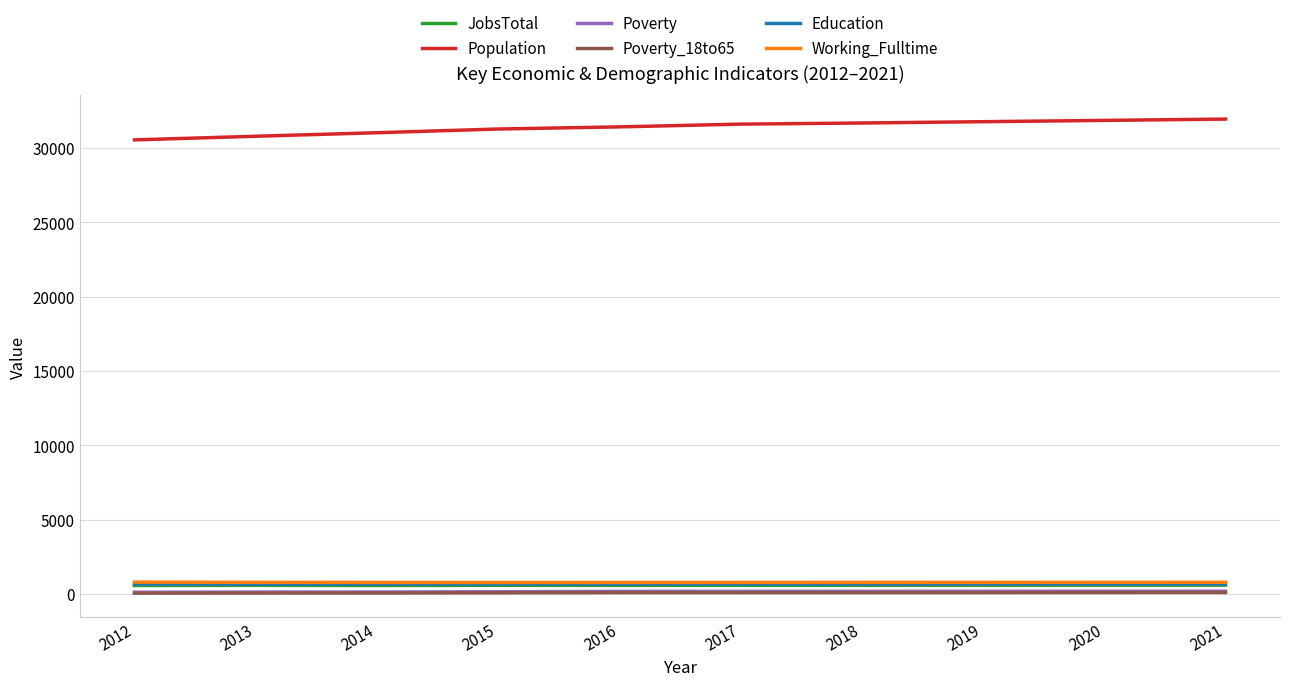

True or false: Education and Poverty intersect in this chart.

False